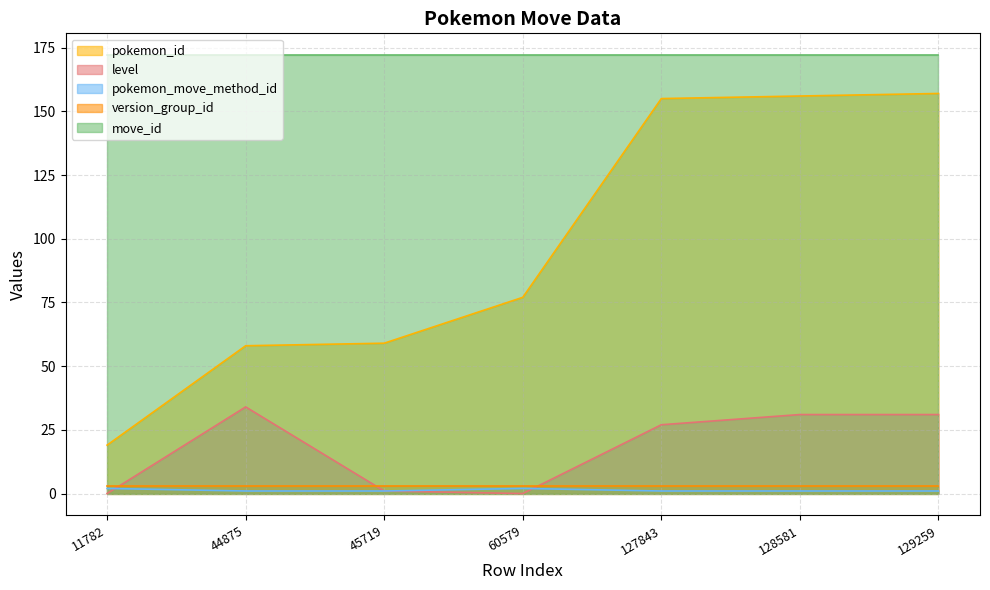

Where is the first local maximum for level?

44875